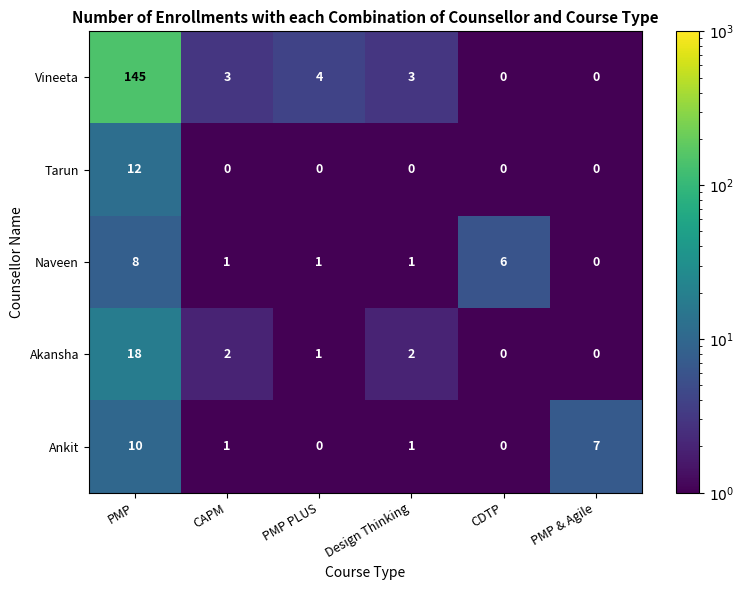

What is the spread (max minus min) of values at PMP & Agile?

7